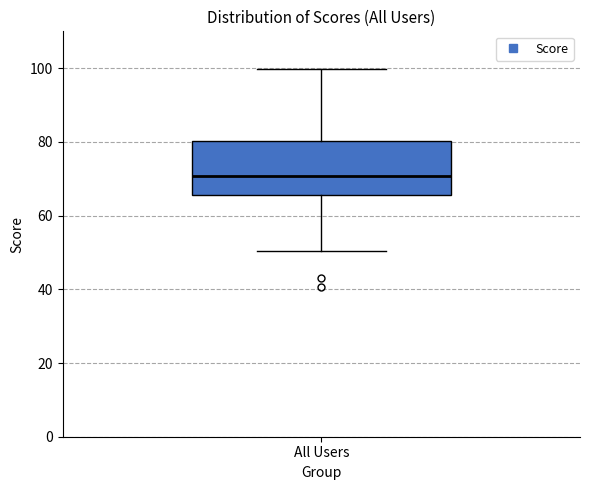

Read this box plot against the y-axis: the position of the median line, the range covered by the box, and the ends of both whiskers. The values are not printed on the chart, so give them approximately, as read against the axis.

median 70, box 66 to 80, whiskers 50 to 100